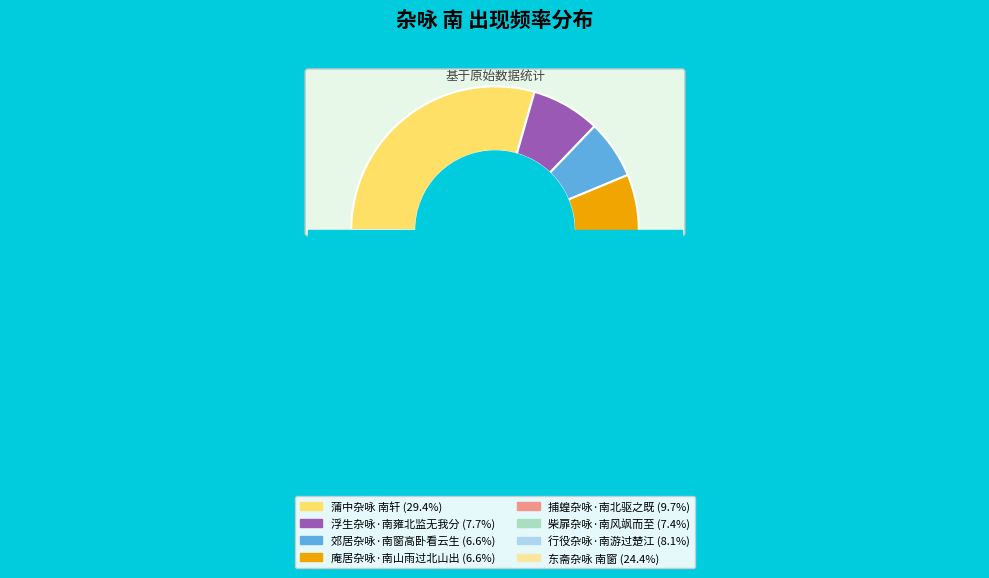

Combined, do 柴扉杂咏·南风飒而至 and 浮生杂咏·南雍北监无我分 account for over 50%?

No